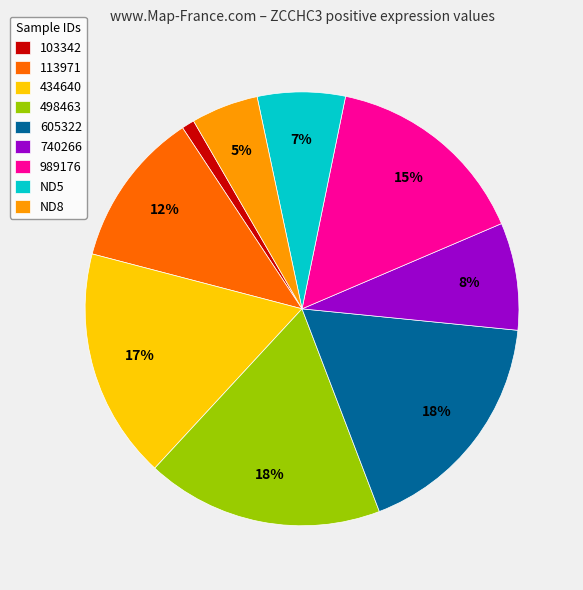

Which has a higher value, 498463 or 103342?

498463